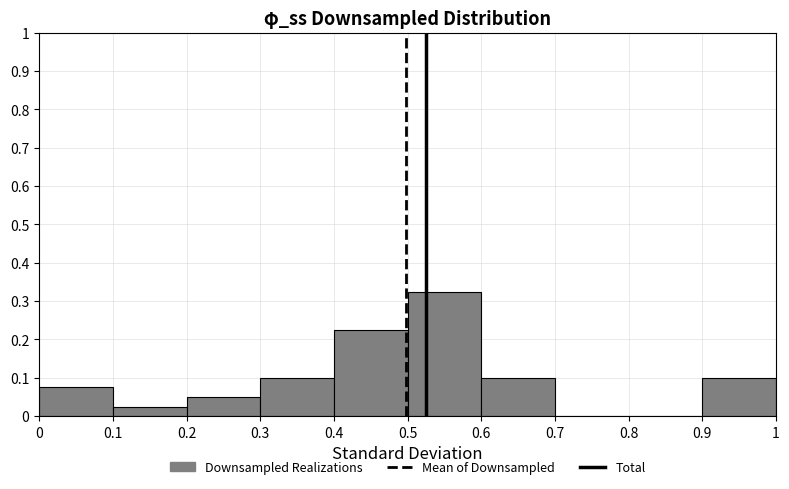

Reading left to right, transcribe this chart: for each bar, give the range it covers on the x-axis and its height. The values are not printed on the chart, so give them approximately, as read against the axis.

0 to 0.1: 0.08
0.1 to 0.2: 0.03
0.2 to 0.3: 0.05
0.3 to 0.4: 0.10
0.4 to 0.5: 0.23
0.5 to 0.6: 0.33
0.6 to 0.7: 0.10
0.7 to 0.8: 0
0.8 to 0.9: 0
0.9 to 1: 0.10